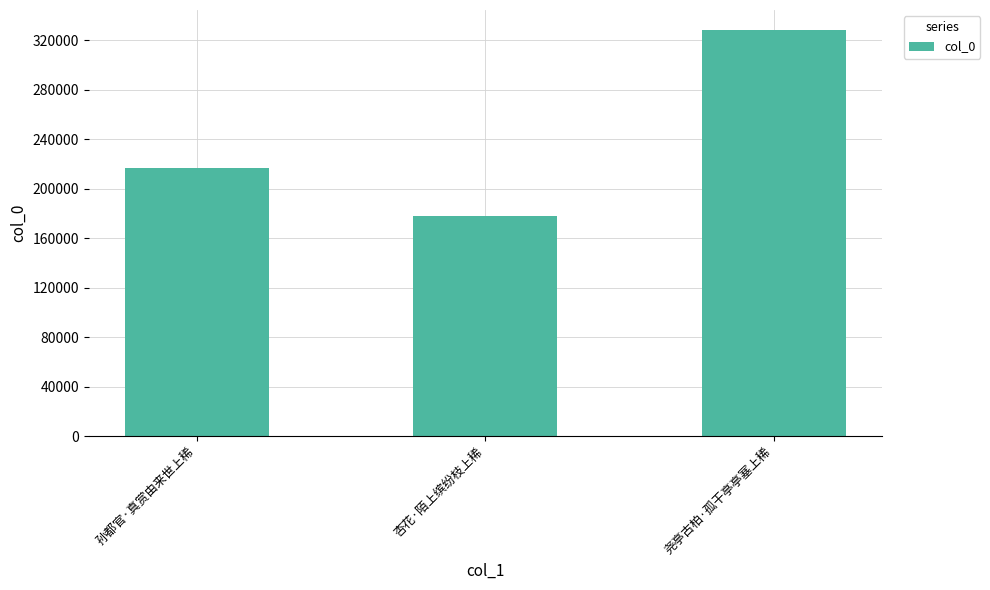

What is the maximum value shown in the chart?

328067